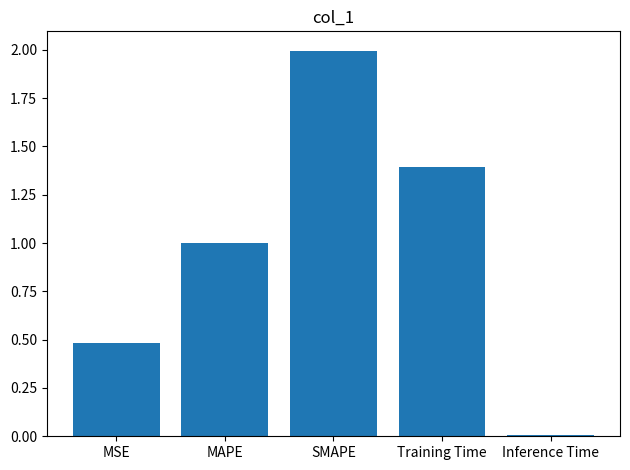

Which label corresponds to the largest value in the chart?

SMAPE